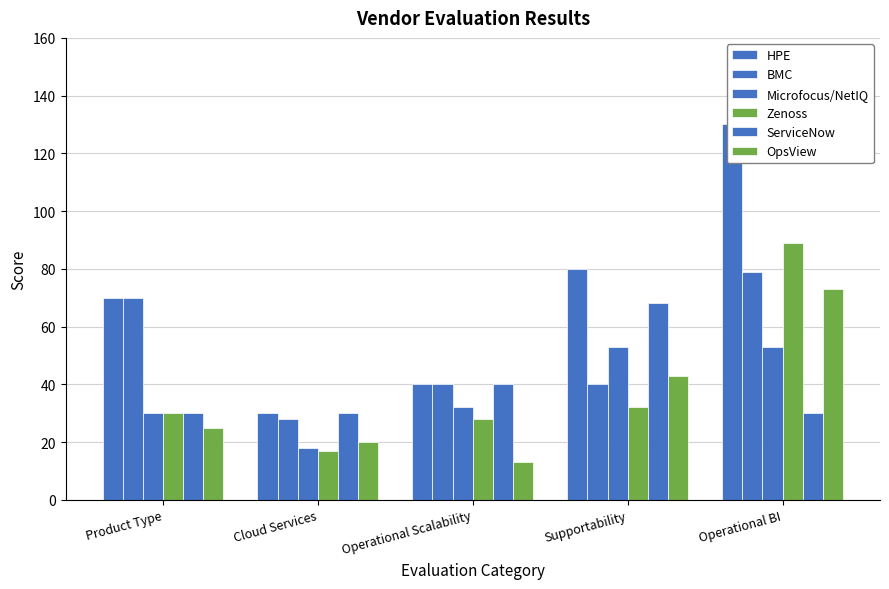

Which series has the largest range (max minus min)?

HPE